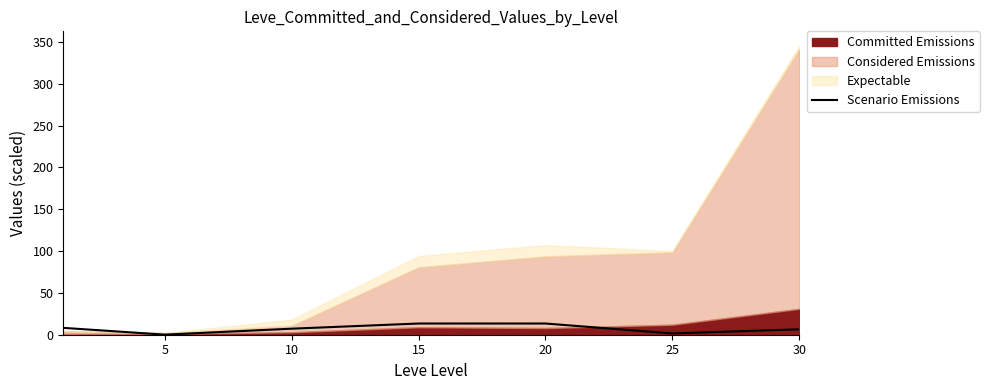

What is the maximum value for Scenario Emissions?

13.4